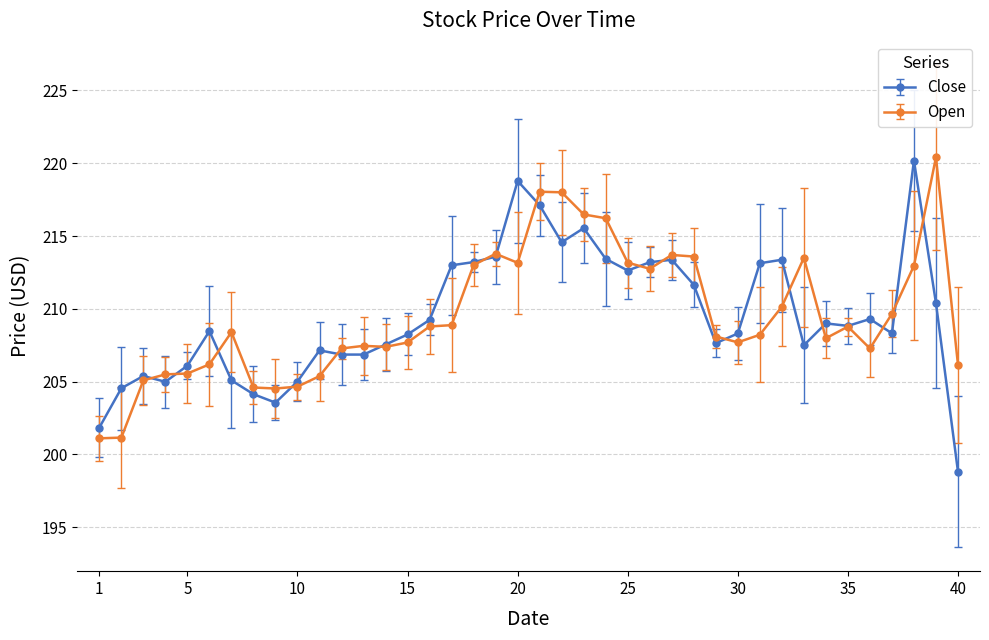

What is the minimum value for Open?

201.1